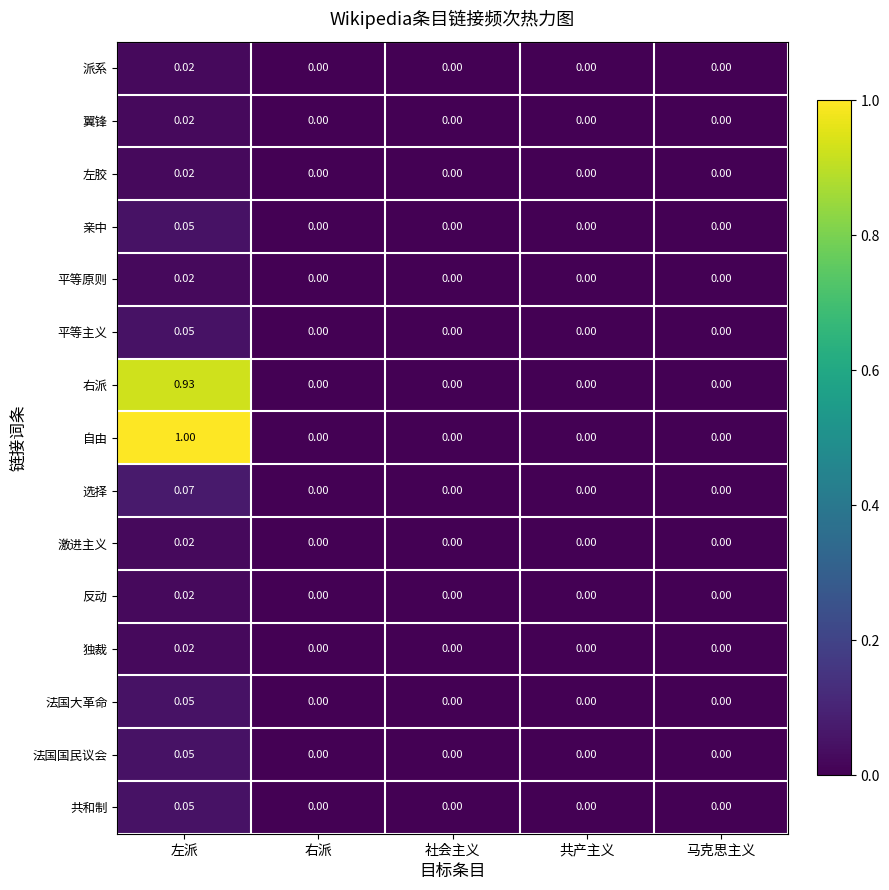

Which series has the widest spread of values?

自由